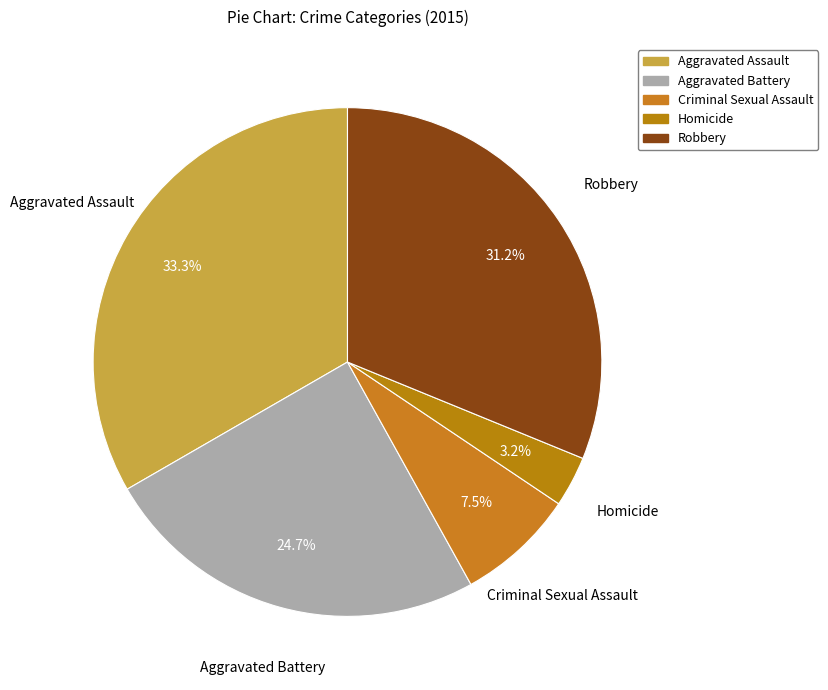

Rank the categories by value from highest to lowest.

Aggravated Assault, Robbery, Aggravated Battery, Criminal Sexual Assault, Homicide